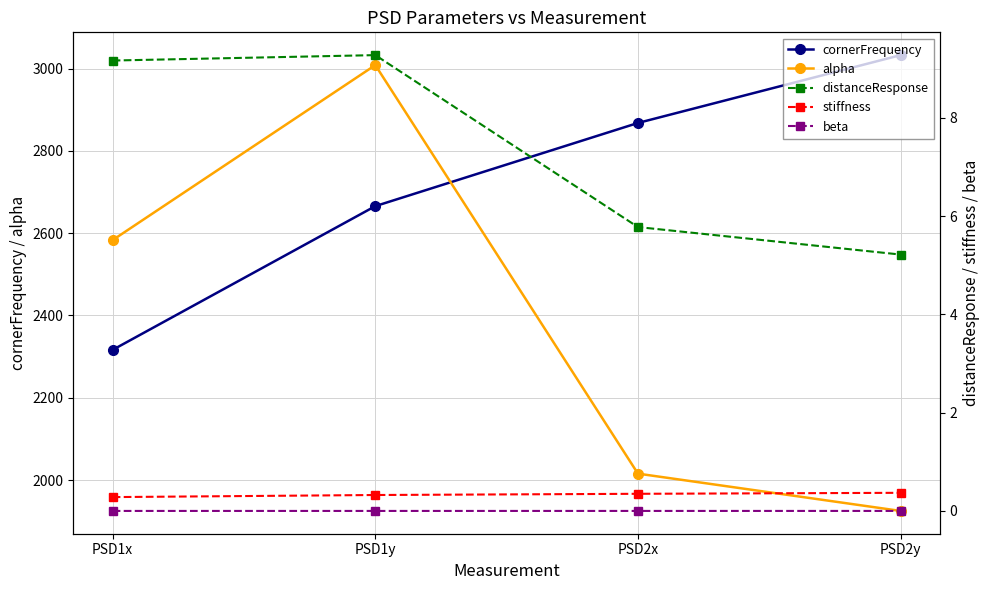

What is the average value of the stiffness series?

0.3